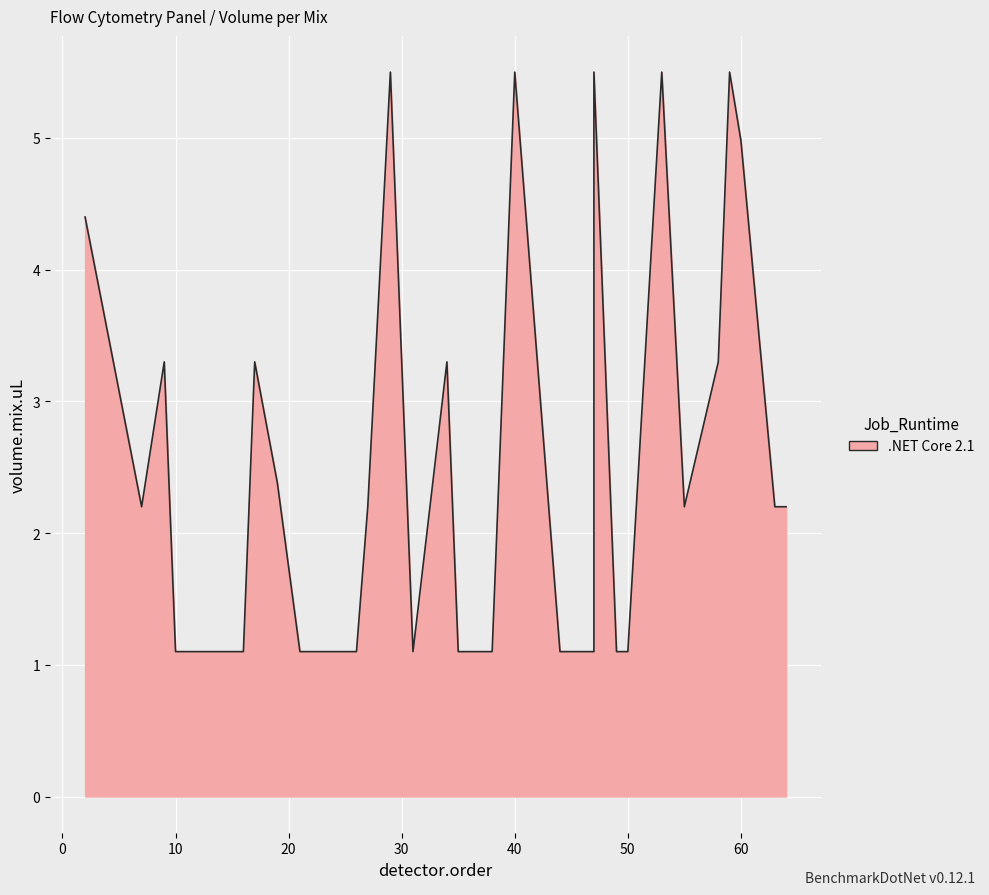

What is the difference between the second highest and second lowest values?

4.4